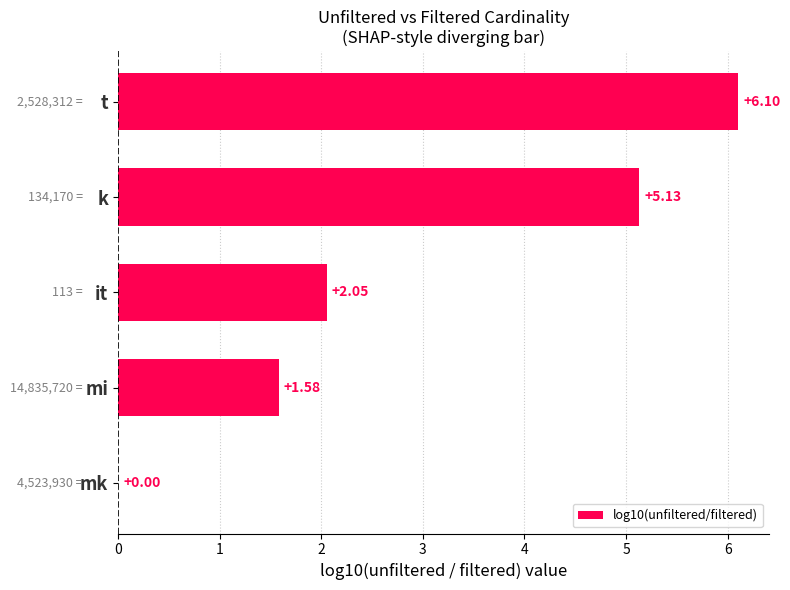

What is the sum of the values at k and mi?

6.7